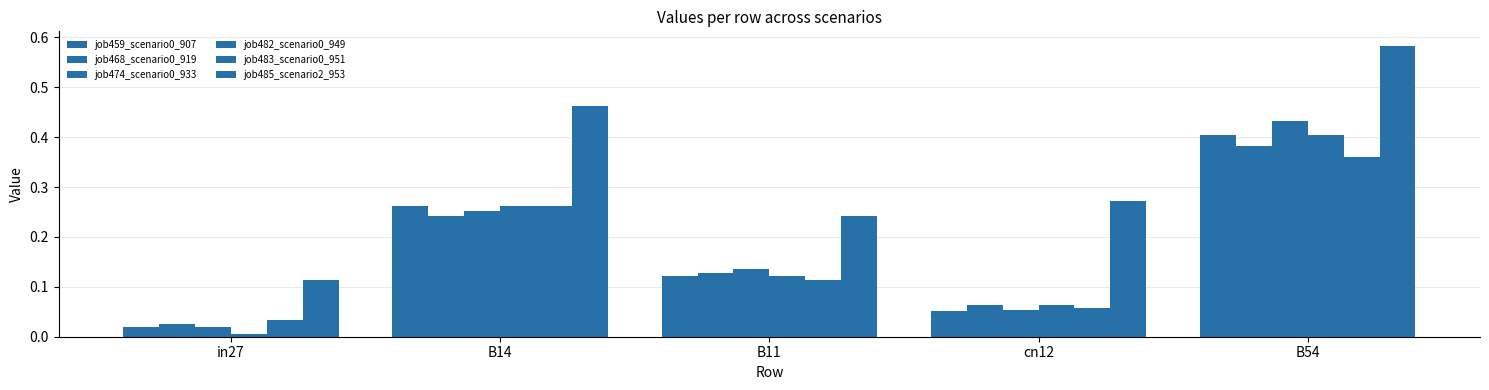

Is the value of job474_scenario0_933 at in27 greater than the value of job482_scenario0_949 at in27?

Yes